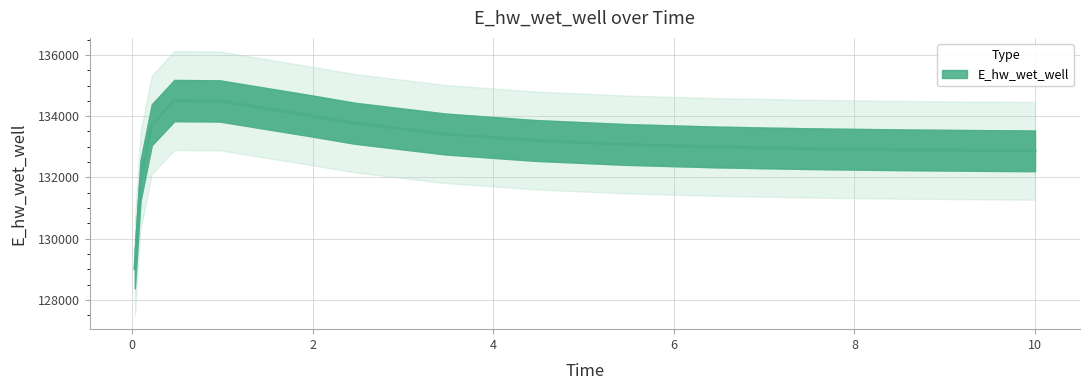

Which label corresponds to the largest value in the chart?

0.46875